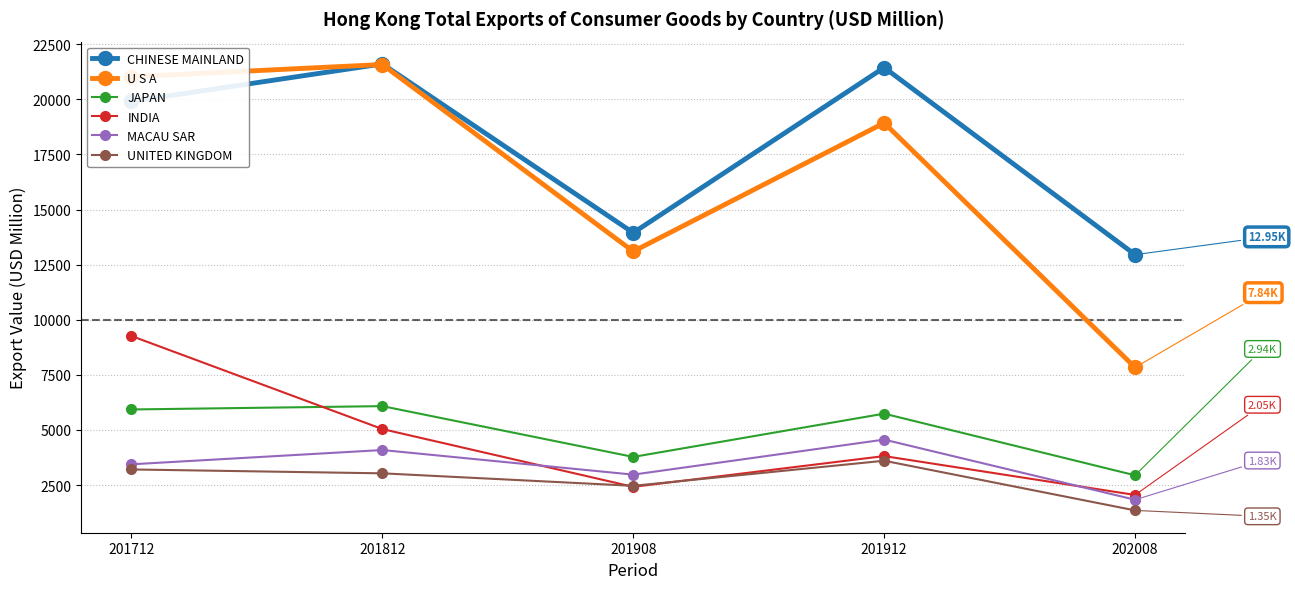

What is the value of the MACAU SAR point at the 4th from the left?

4562.5